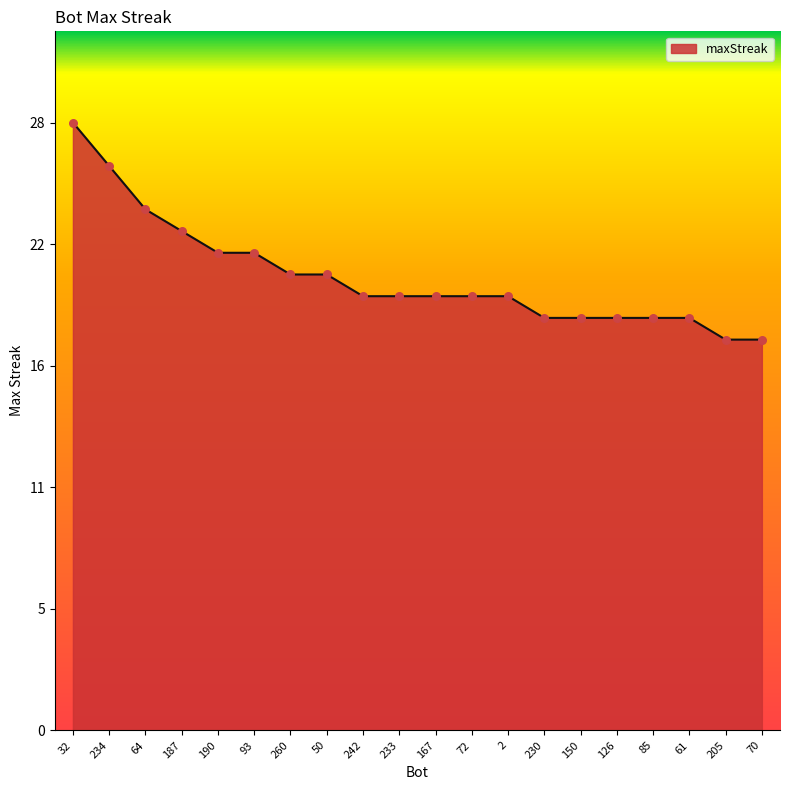

Which has a higher value, 50 or 2?

50